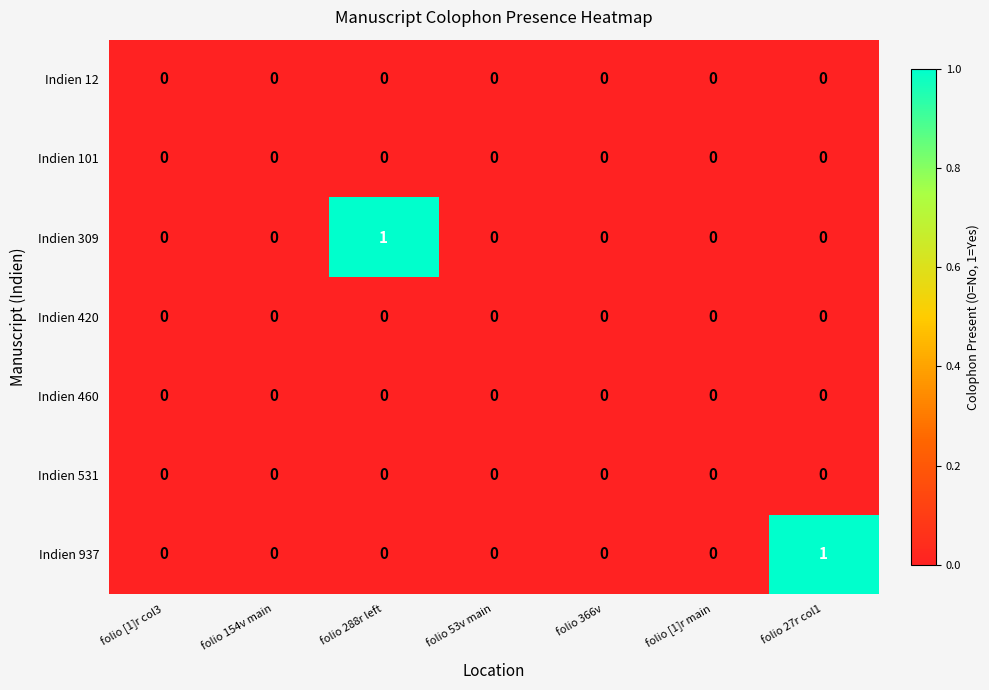

The Indien 460 series shows 0 at folio [1]r col3. True or false?

True